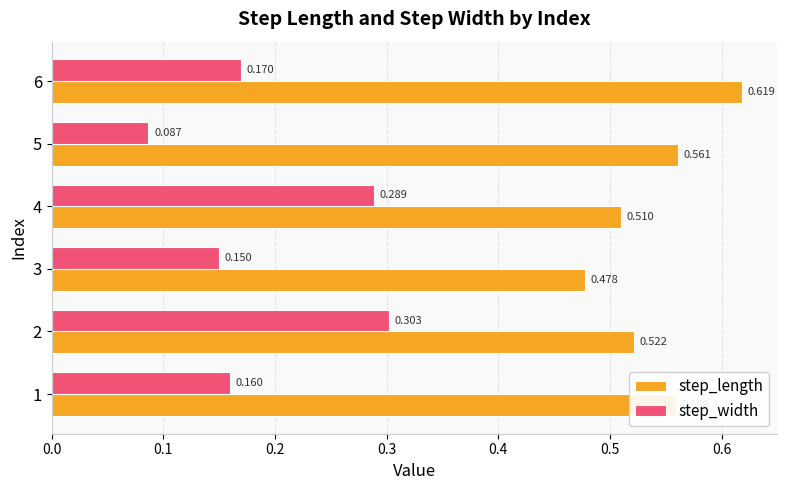

Which series has the largest total across all categories?

step_length